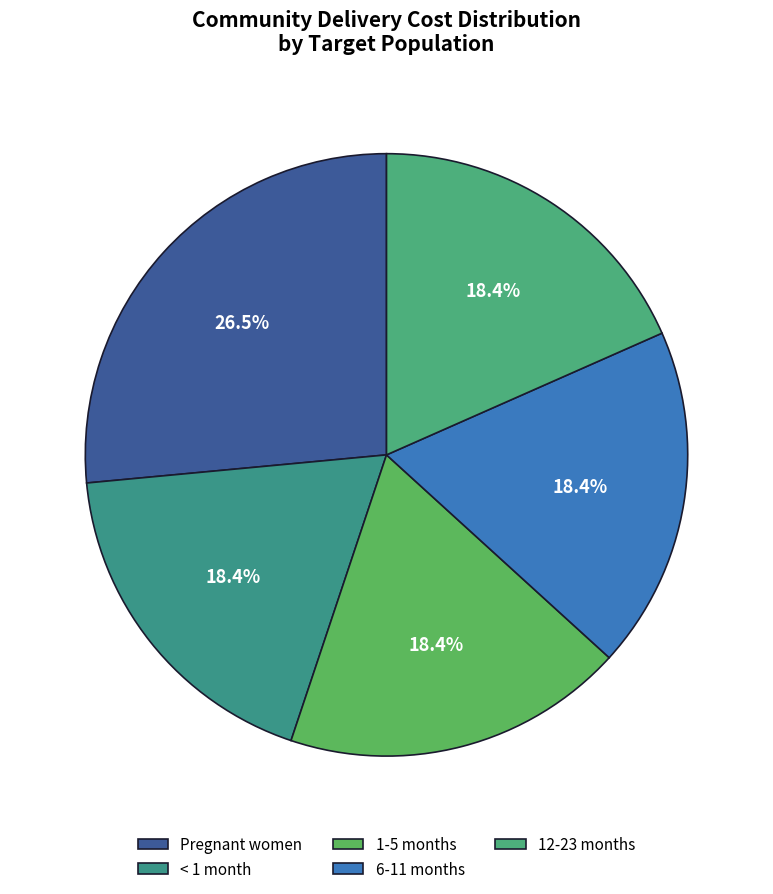

To the nearest percent, what percentage of the pie is Pregnant women?

26%